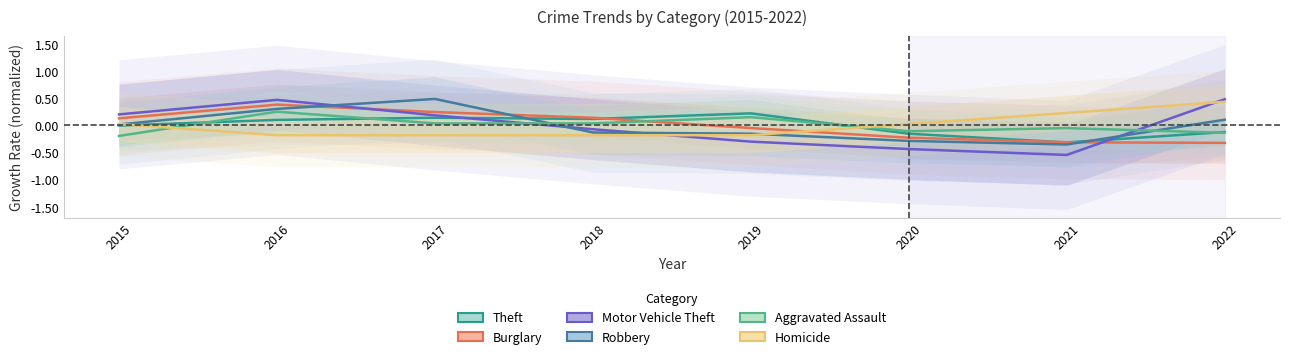

Between which two adjacent categories do Robbery and Theft first intersect?

2017 and 2018